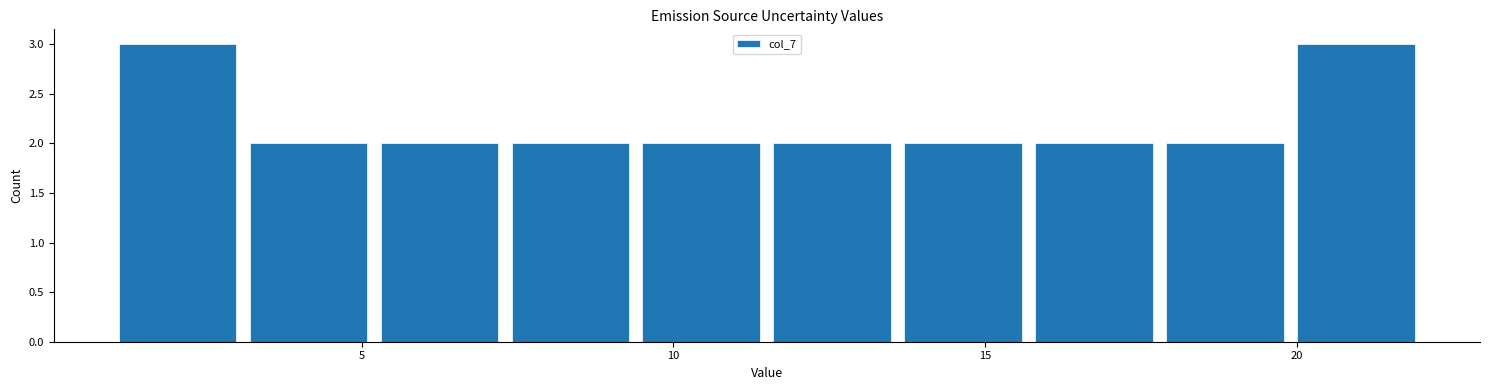

Reading left to right, transcribe this chart: for each bar, give the range it covers on the x-axis and its height. Neither the bar edges nor the heights are printed on the chart, so give them approximately, as read against the axes.

1.0 to 3.1: 3
3.1 to 5.2: 2
5.2 to 7.3: 2
7.3 to 9.4: 2
9.4 to 11.5: 2
11.5 to 13.6: 2
13.6 to 15.7: 2
15.7 to 17.8: 2
17.8 to 19.9: 2
19.9 to 22.0: 3